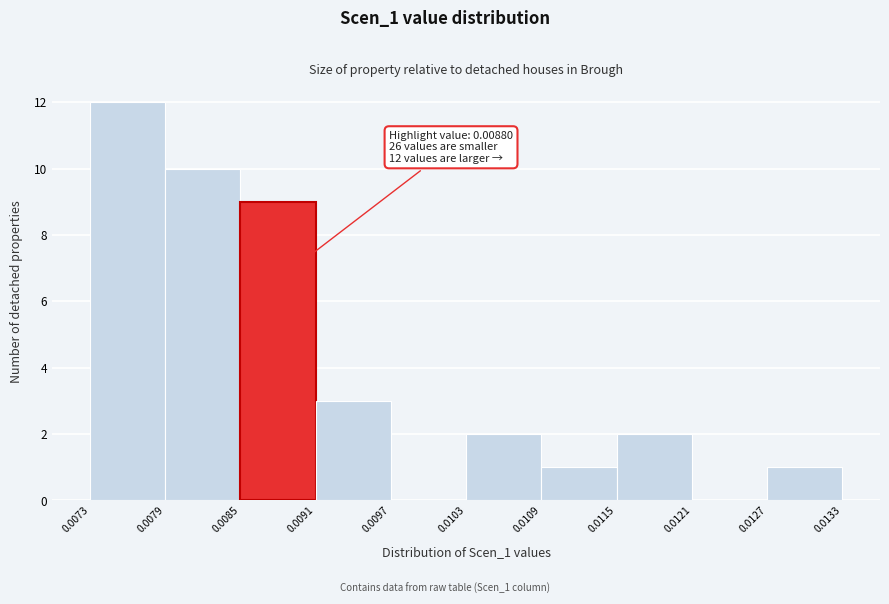

Which range on the x-axis has the tallest bar?

0.0073 to 0.0079